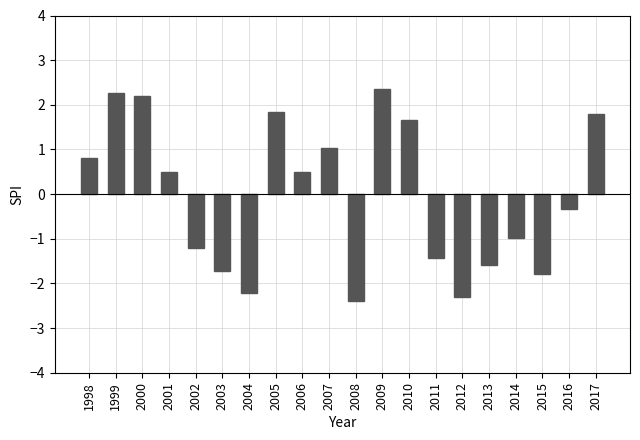

Reading left to right, list all the values displayed in this chart.

0.8	2.3	2.2	0.5	-1.2	-1.7	-2.2	1.8	0.5	1.0	-2.4	2.3	1.7	-1.4	-2.3	-1.6	-1.0	-1.8	-0.3	1.8